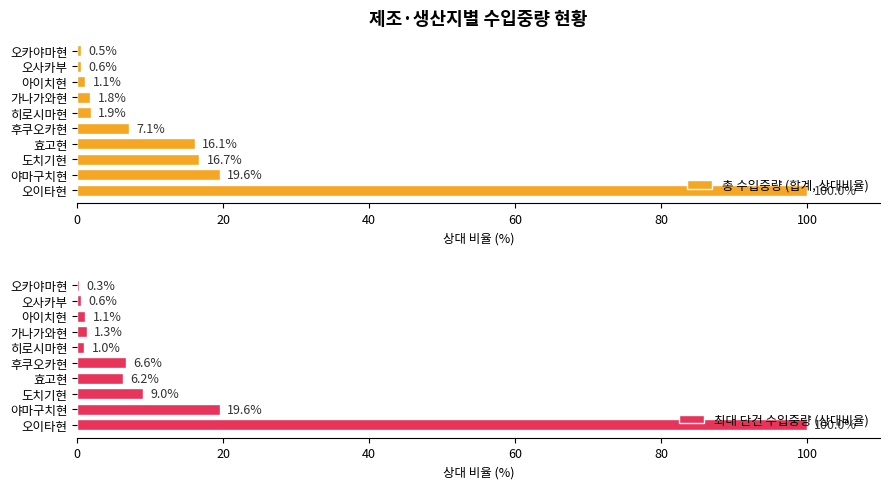

What is the sum of all 최대 단건 수입중량 (상대비율) values?

145.6